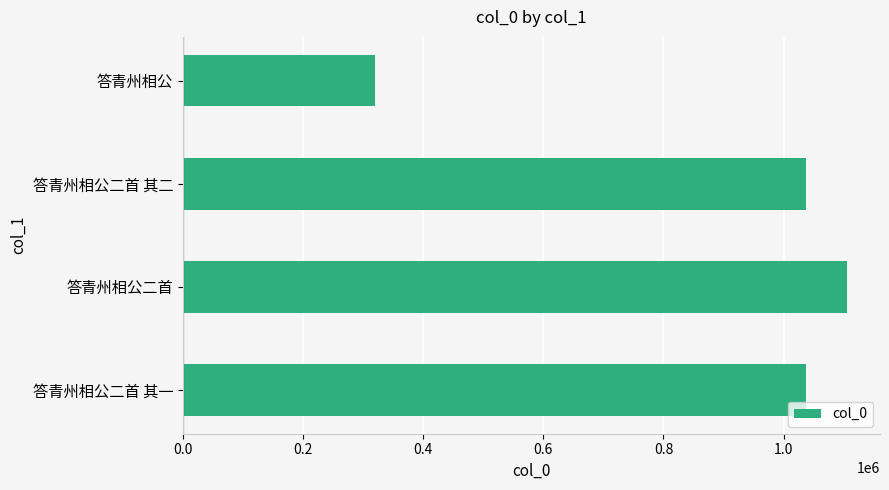

What is the difference between the values at 答青州相公二首 其二 and 答青州相公?

717498